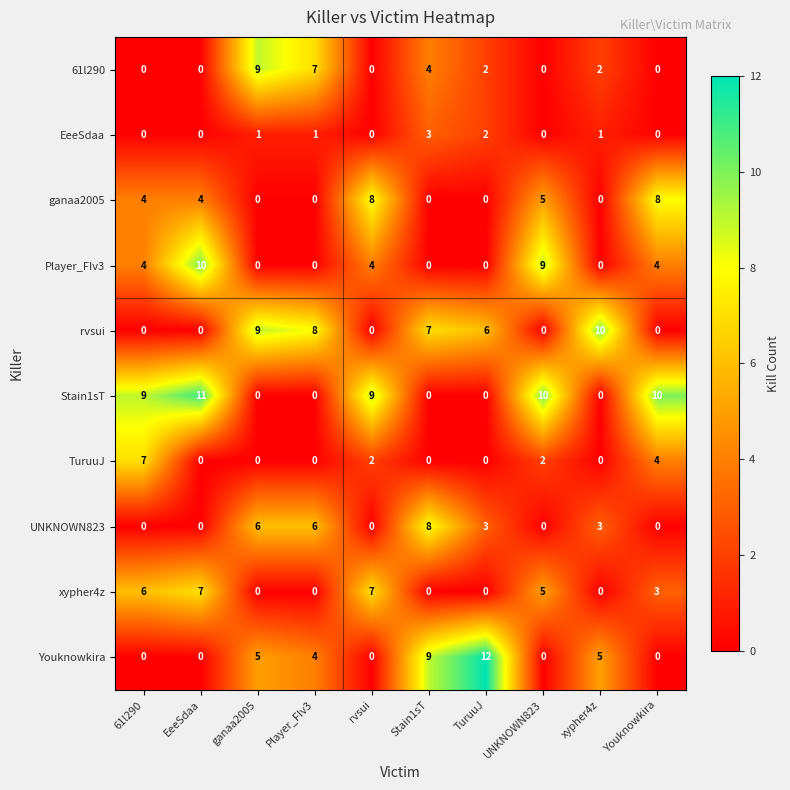

What value does the xypher4z series have at UNKNOWN823?

5